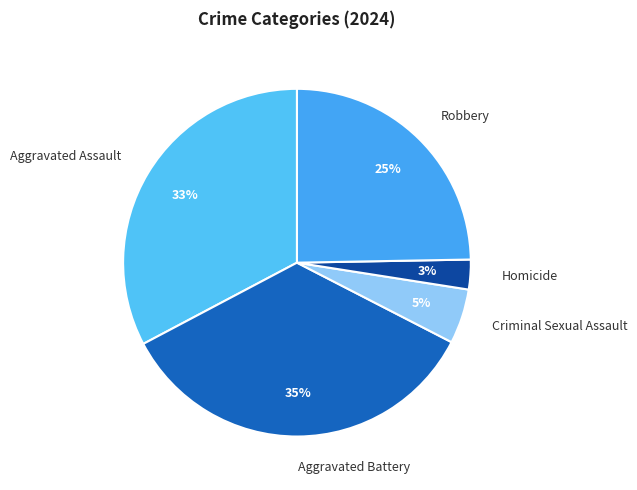

To the nearest percent, what is the difference between the largest and smallest slice percentages?

32%